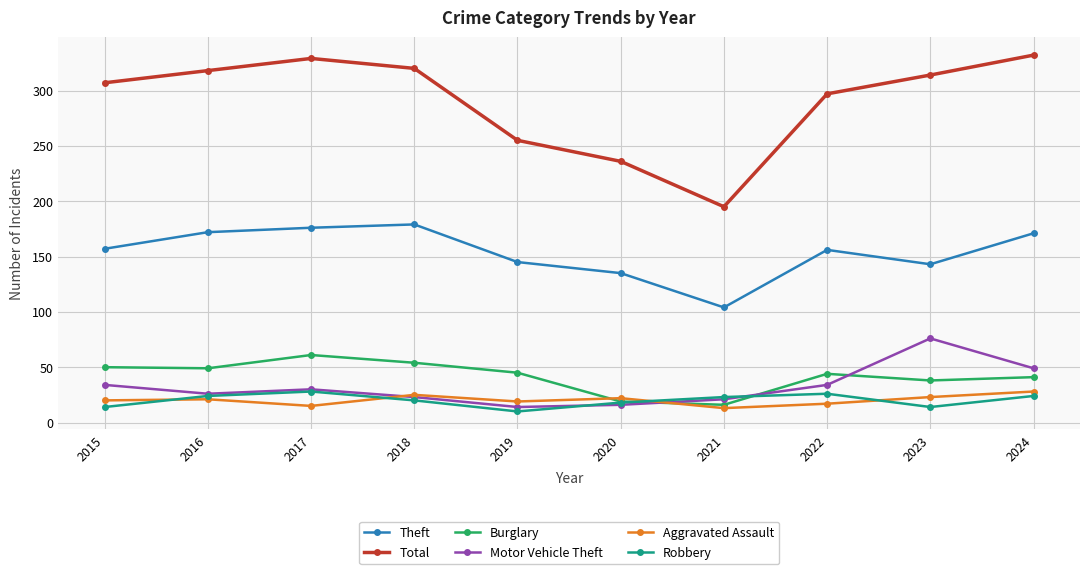

At which category does Aggravated Assault reach its first local valley?

2017